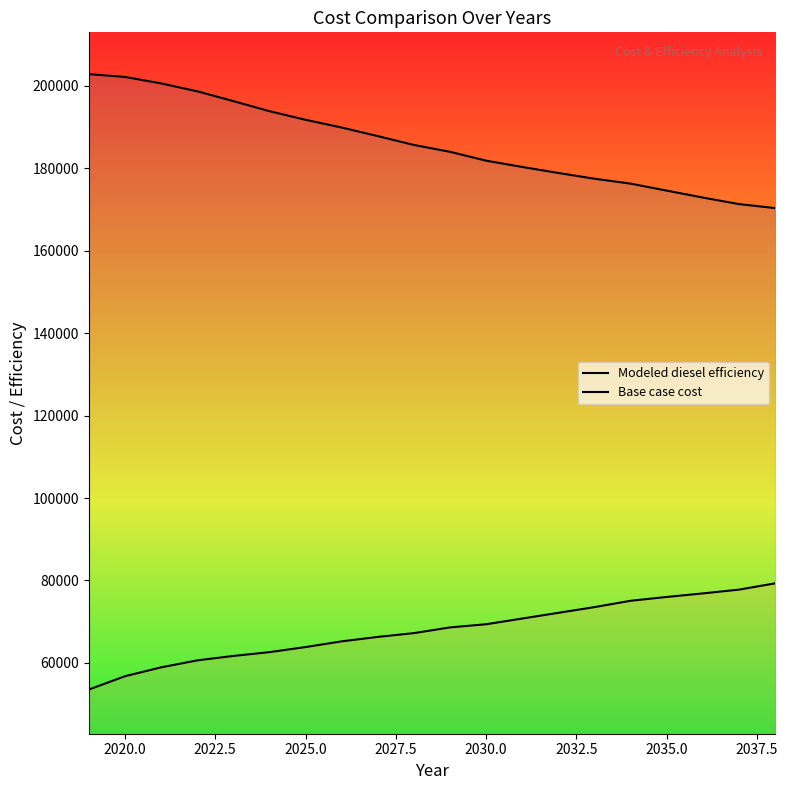

What are all the series names shown in the legend?

Modeled diesel efficiency, Base case cost